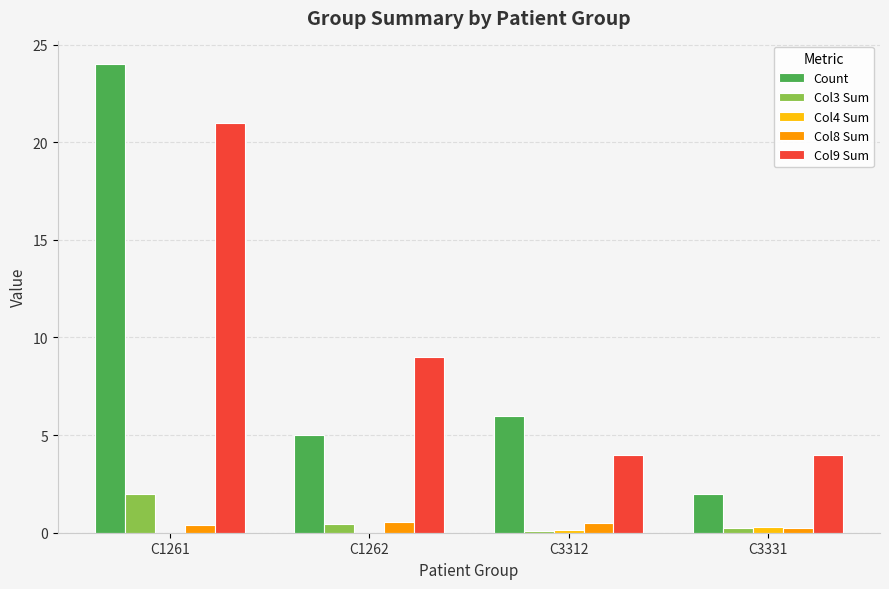

What is the maximum value shown in the chart?

24.0